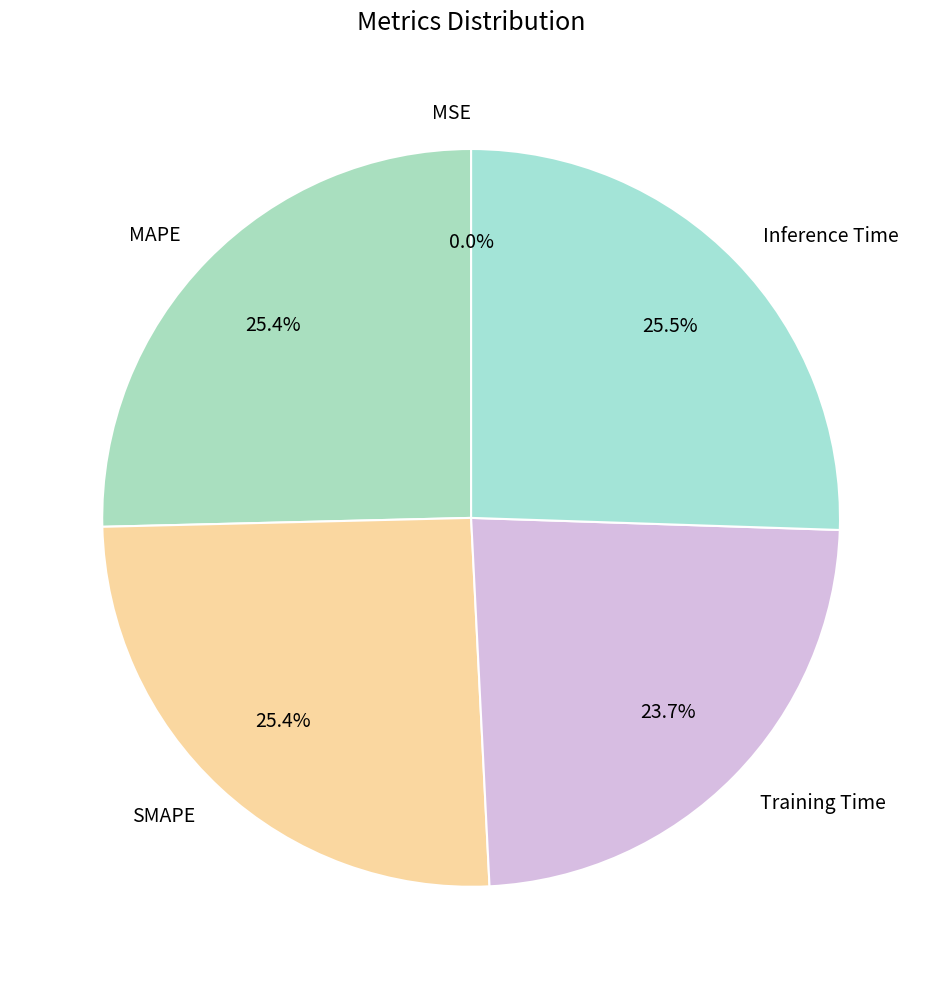

To the nearest percent, what is the average slice percentage?

20%